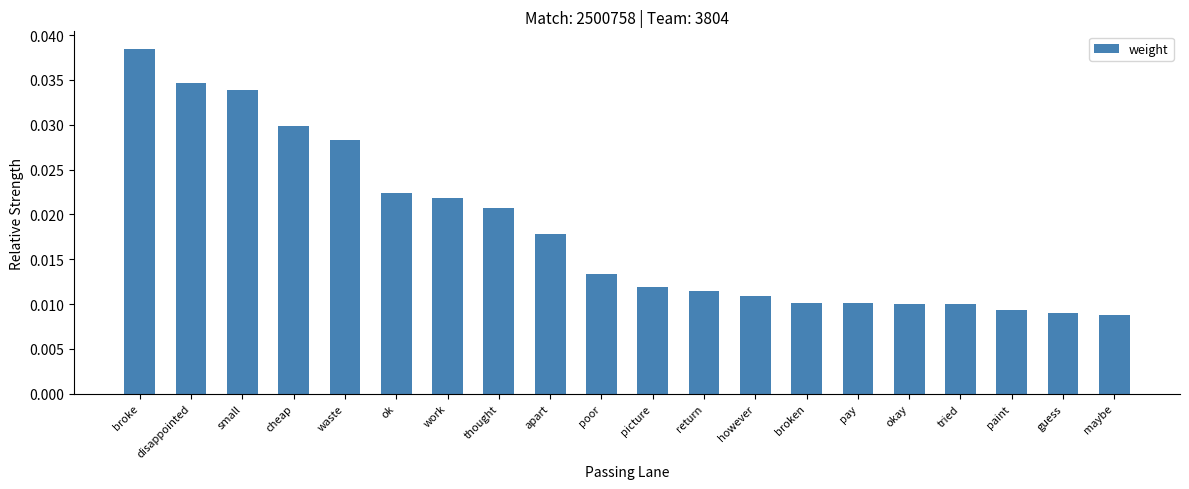

How many values are between 0 and 1?

20